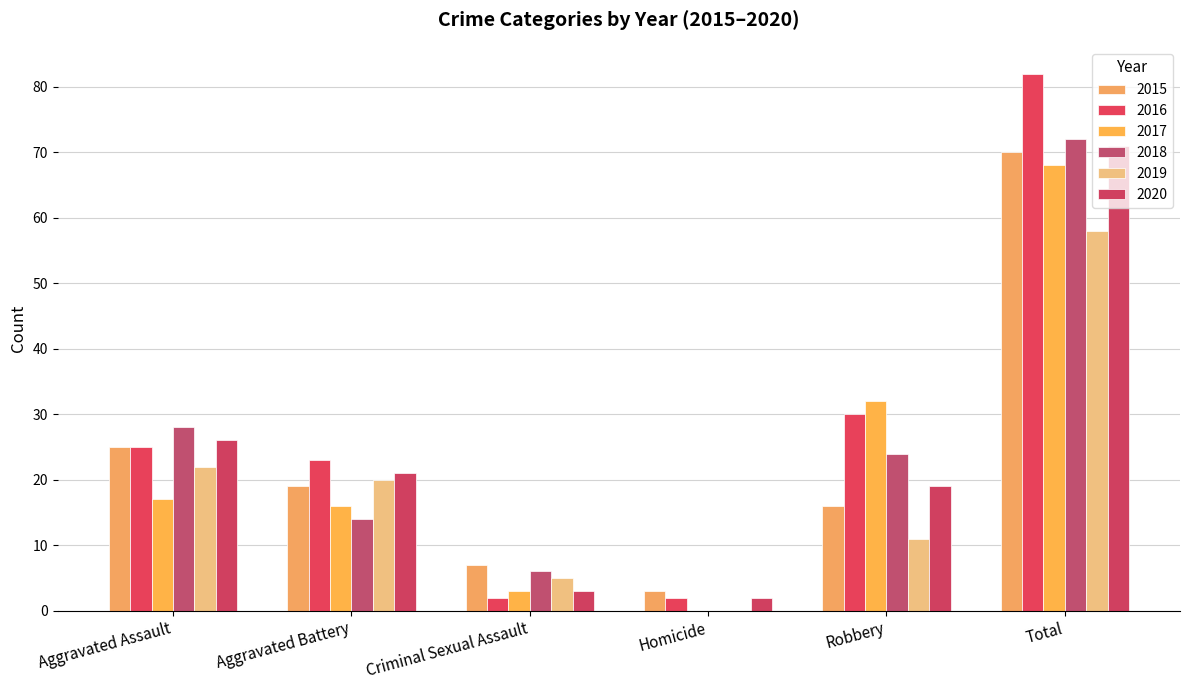

Where does the 2015 series first go above 19?

Aggravated Assault